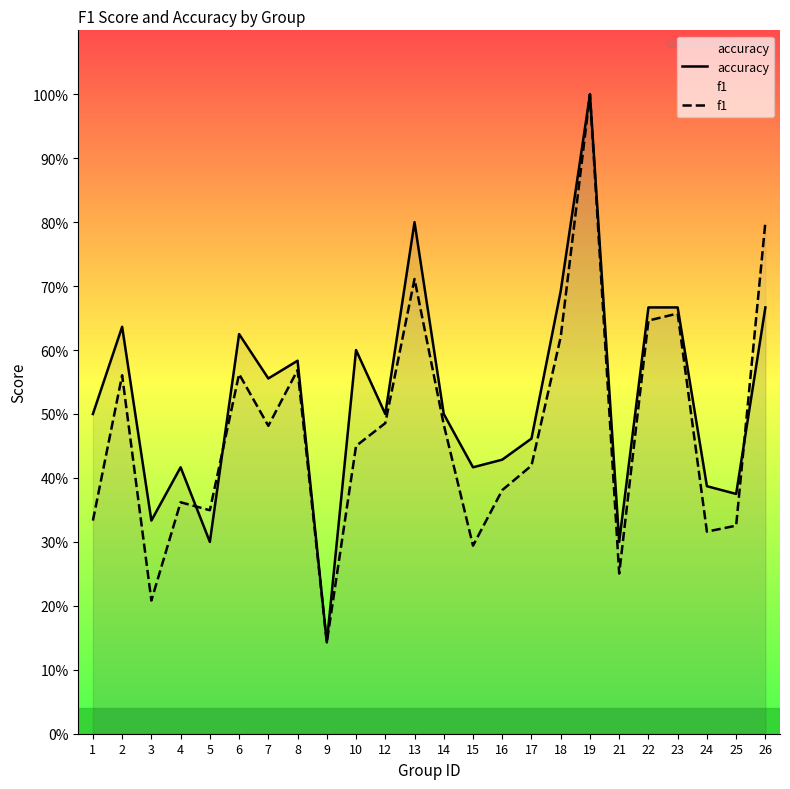

What is the smallest value displayed?

0.1